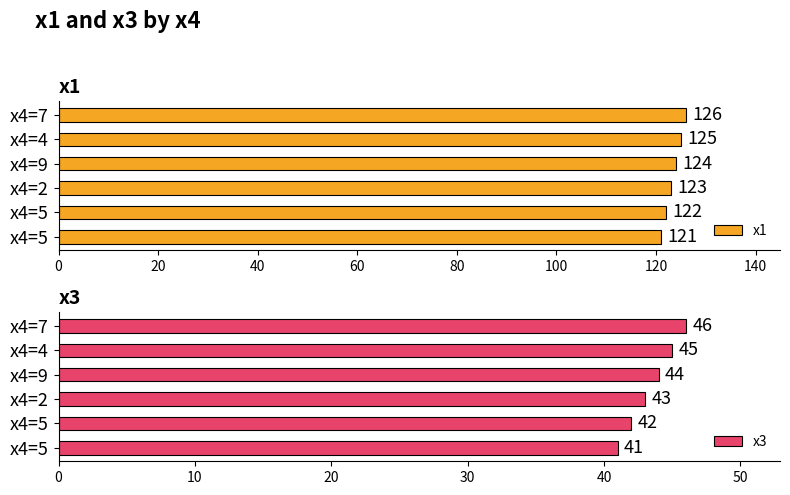

True or false: x1 has a value of 123 at x4=2.

True